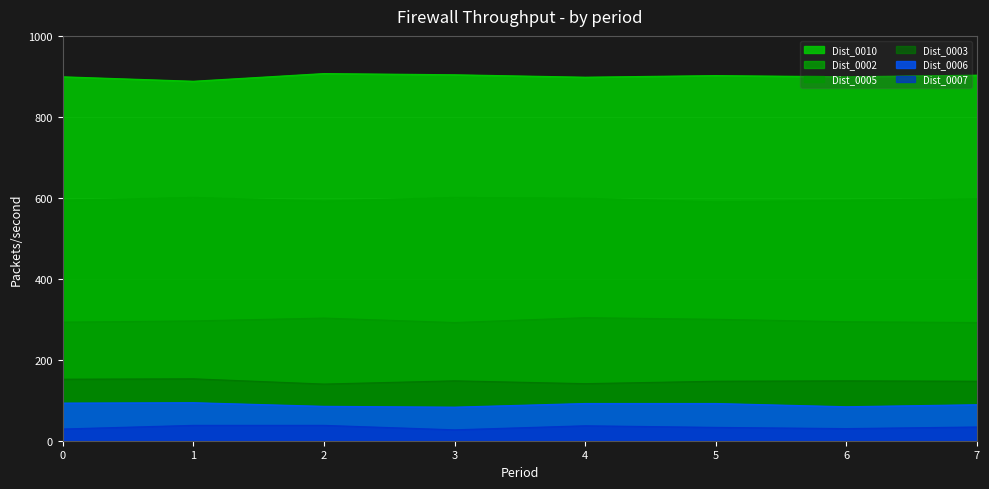

The Dist_0006 series shows 94 at 1. True or false?

True